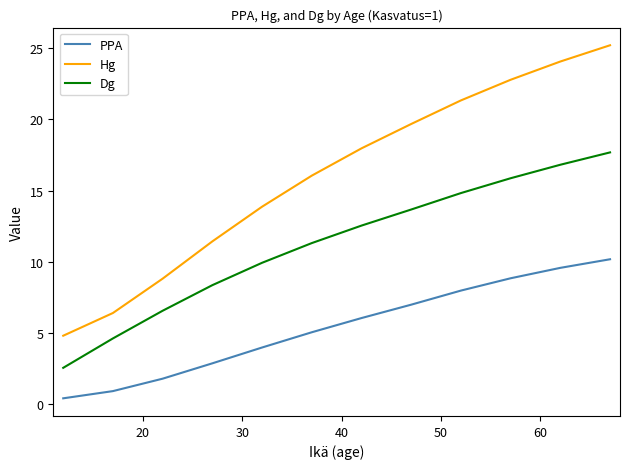

Which series has the largest total across all categories?

Hg